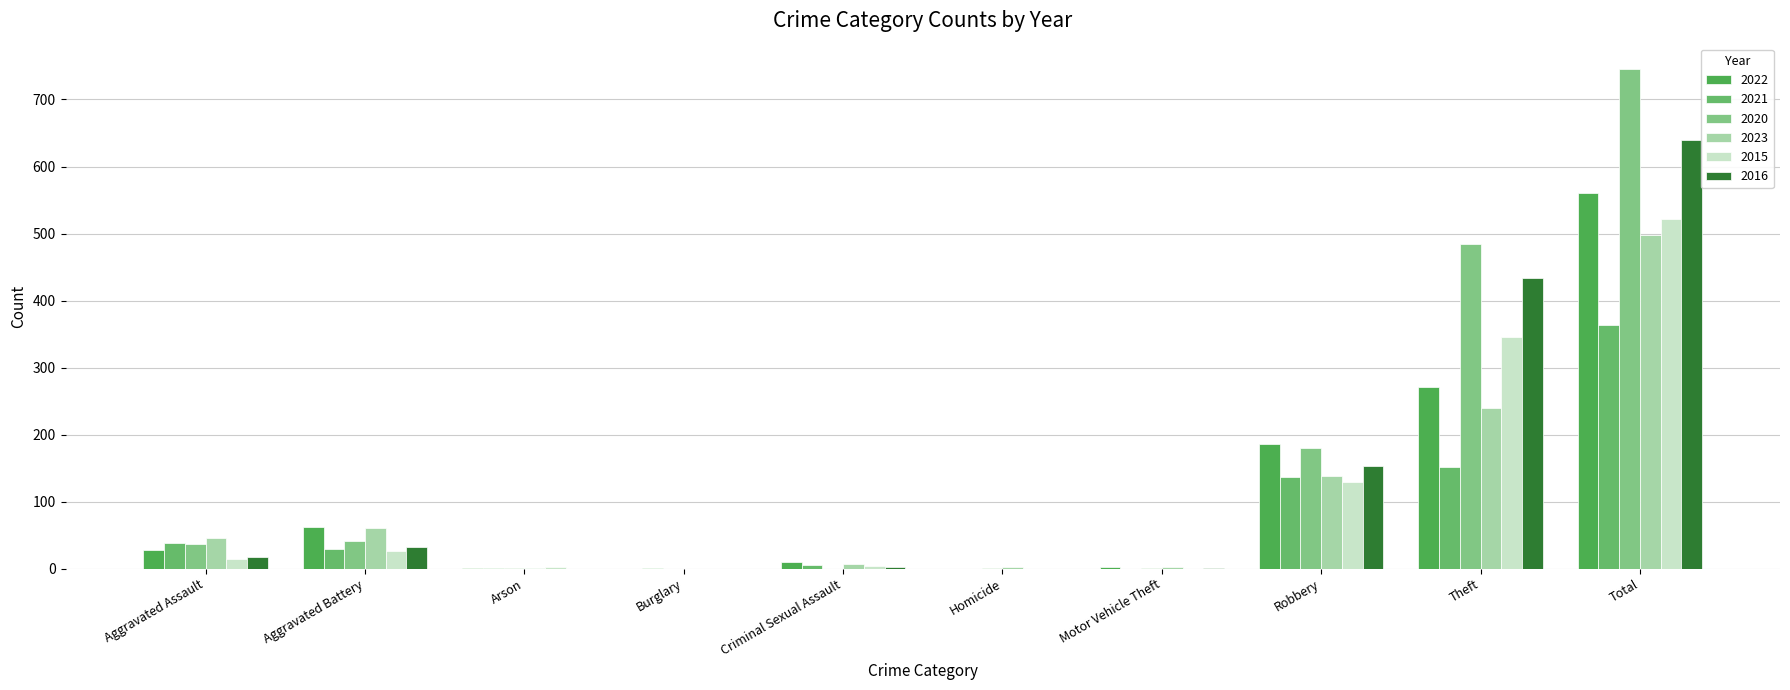

Count the number of categories in the chart.

10